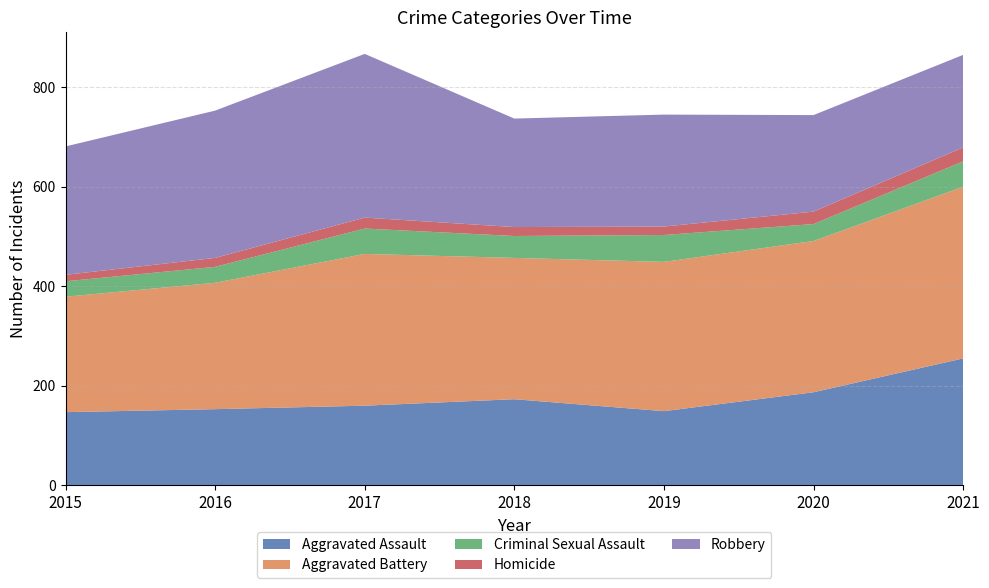

Reading right to left, list all the values displayed in this chart.

Aggravated Assault: 2021=255	2020=187	2019=149	2018=173	2017=160	2016=153	2015=147
Aggravated Battery: 2021=345	2020=304	2019=300	2018=284	2017=305	2016=254	2015=232
Criminal Sexual Assault: 2021=51	2020=34	2019=54	2018=44	2017=51	2016=32	2015=31
Homicide: 2021=28	2020=25	2019=17	2018=18	2017=22	2016=18	2015=13
Robbery: 2021=186	2020=194	2019=225	2018=218	2017=329	2016=296	2015=258